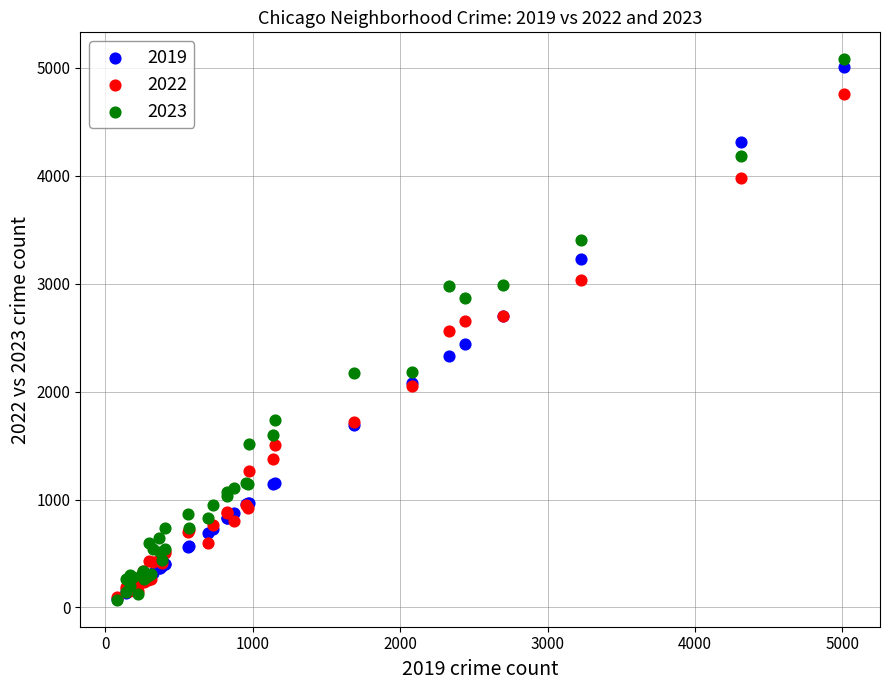

What are all the series names shown in the legend?

2019, 2022, 2023